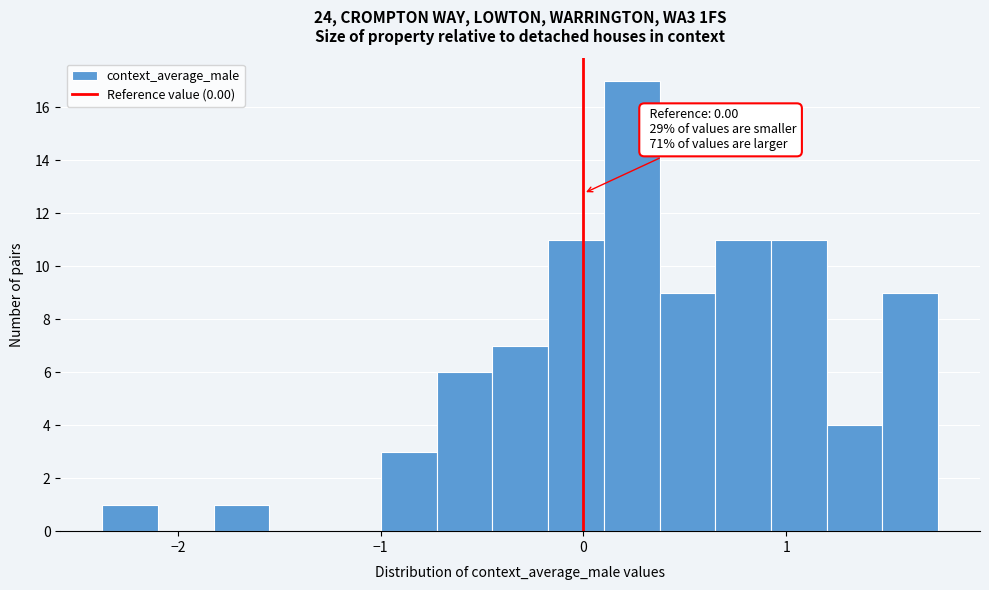

Read against the x-axis, roughly where is the centre of the tallest bar?

0.2